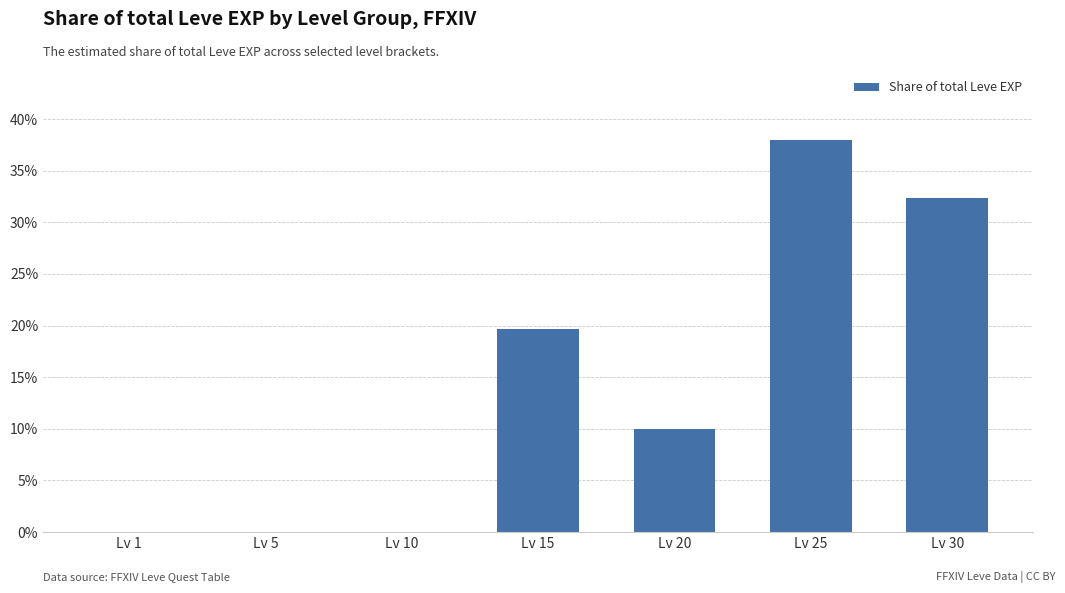

Reading left to right, transcribe all the data shown in this chart.

0.0	0.0	0.0	0.2	0.1	0.4	0.3